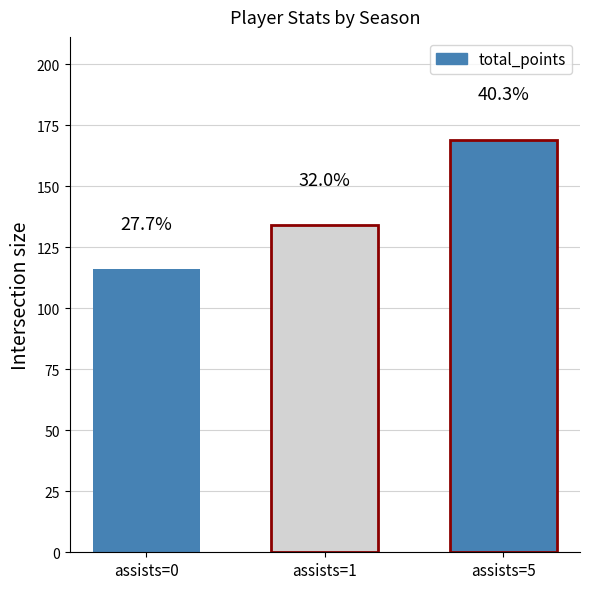

Reading left to right, what are all the values shown in this chart?

116	134	169